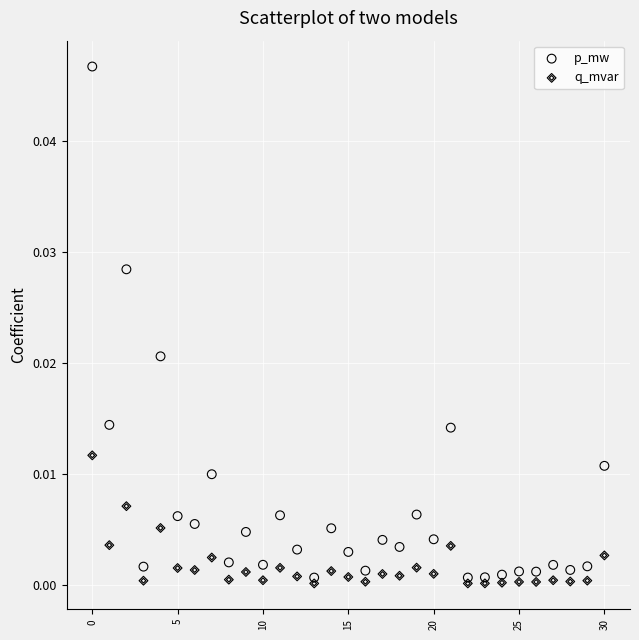

Which series reaches the maximum Y coordinate?

p_mw